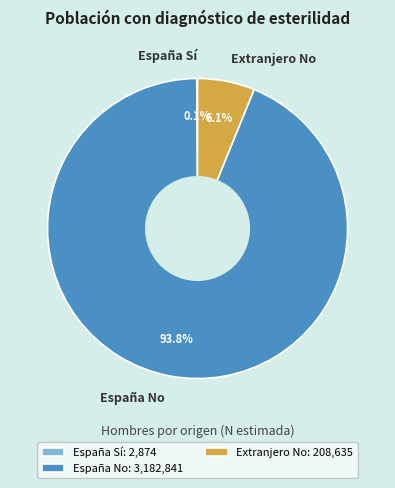

Does España No account for over 50% of the chart?

Yes